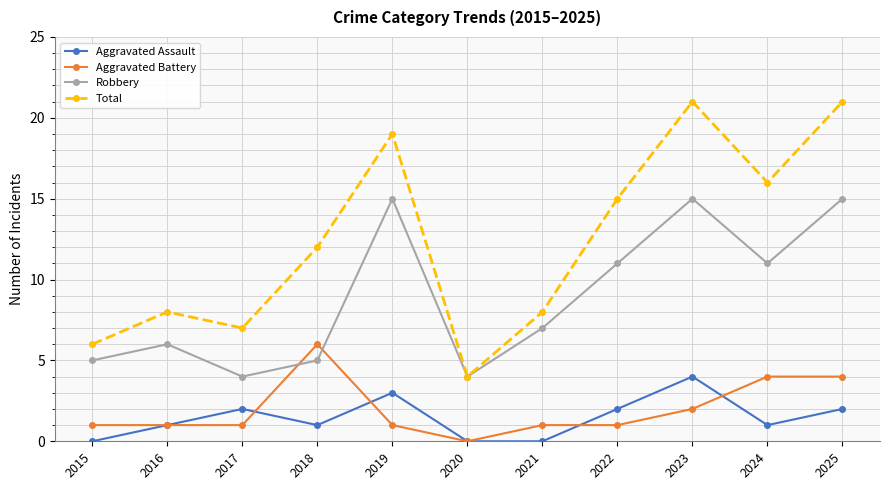

Is it true that Robbery equals 6 at 2016?

True